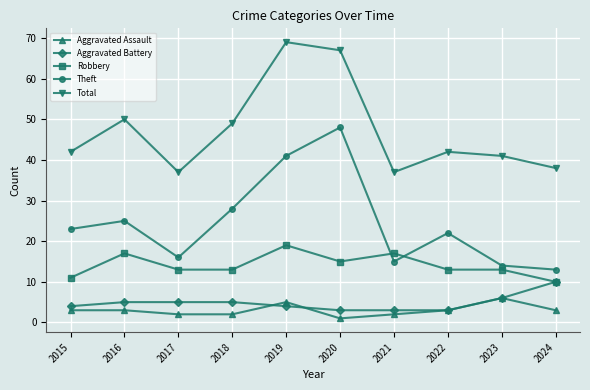

How many interior local peaks does the Theft series have?

3